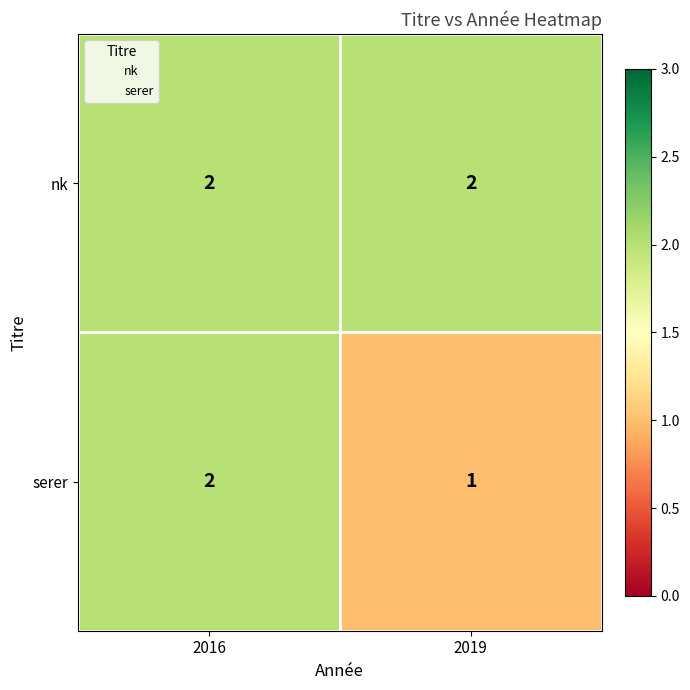

What is the minimum value shown in the chart?

1